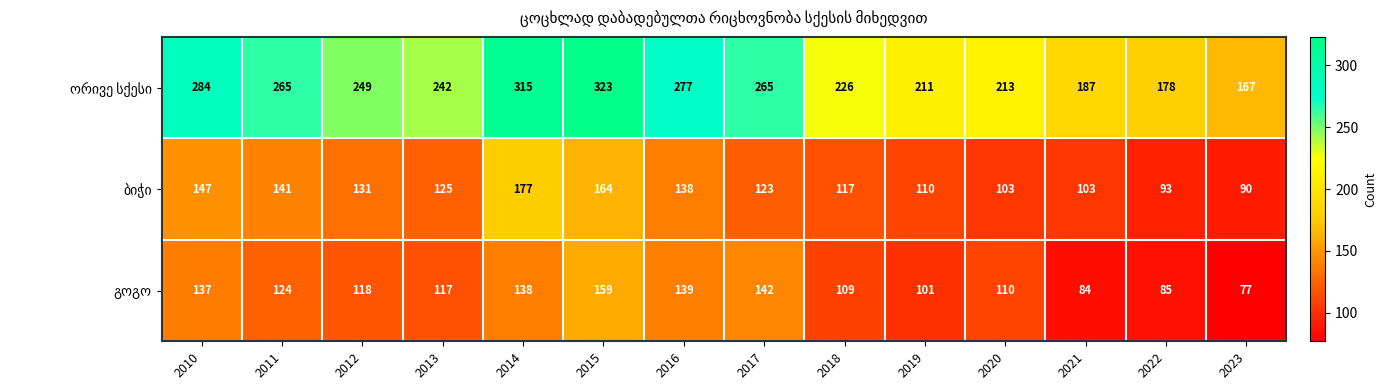

What is the spread (max minus min) of values at 2018?

117